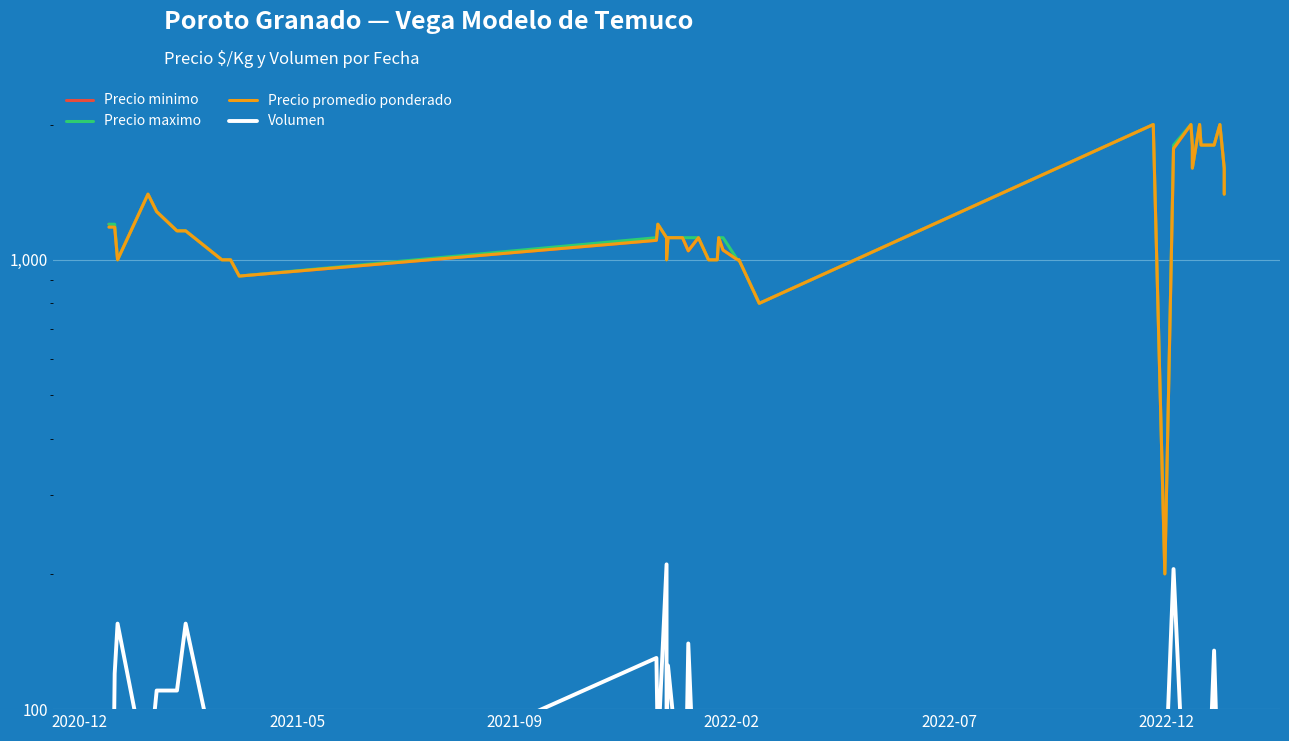

What is the sum of all Volumen values?

3115